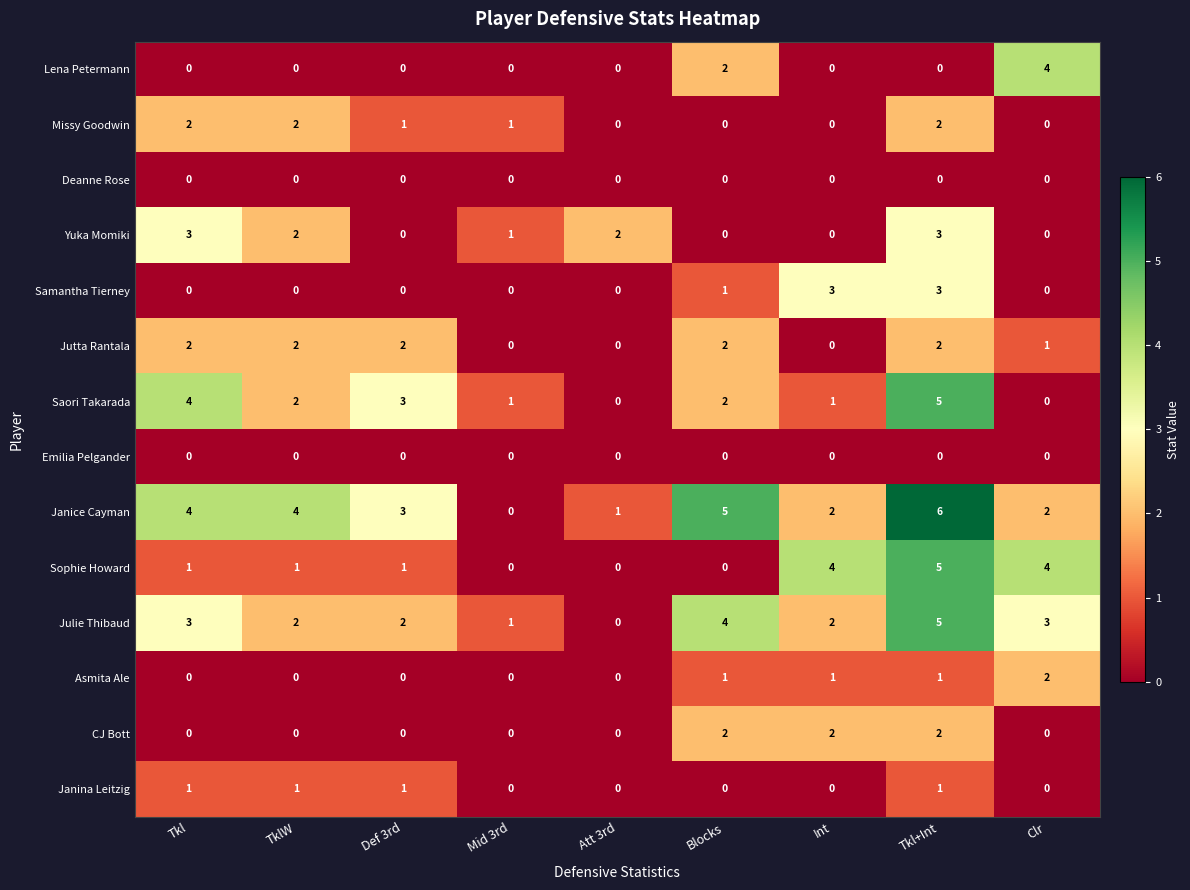

At how many categories does at least one series exceed 0?

9